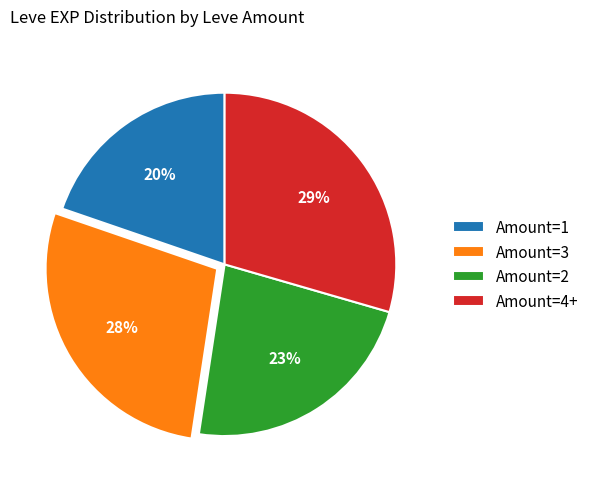

The Amount=1 slice represents 34% of the pie. True or false?

False